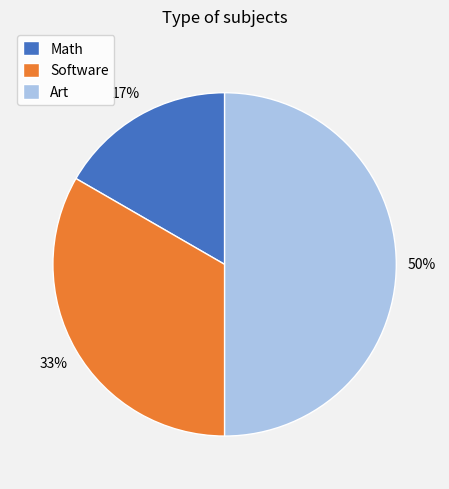

Between Math and Software, which is larger?

Software